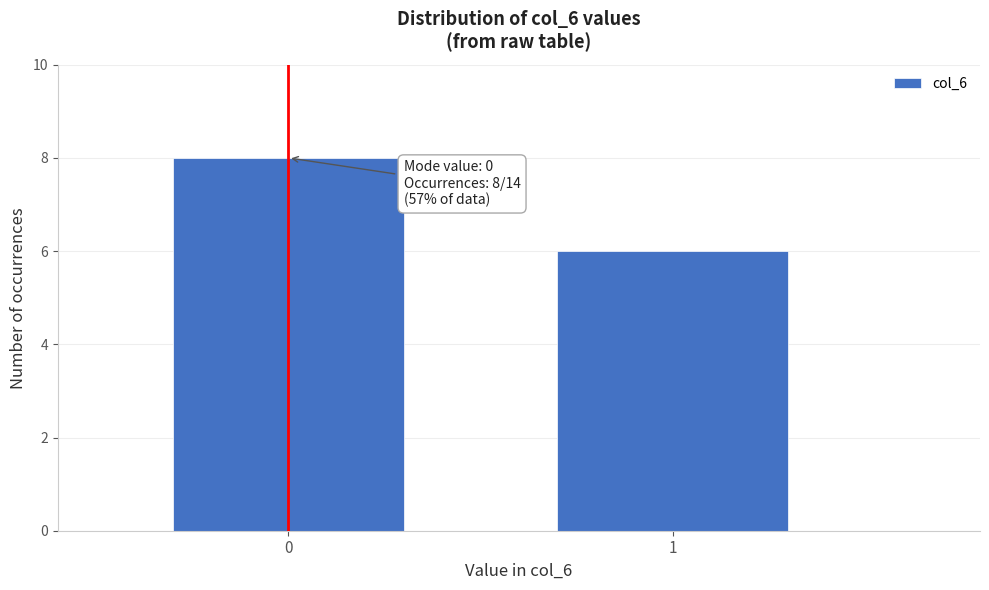

Reading left to right, what are all the values shown in this chart?

0=8	1=6